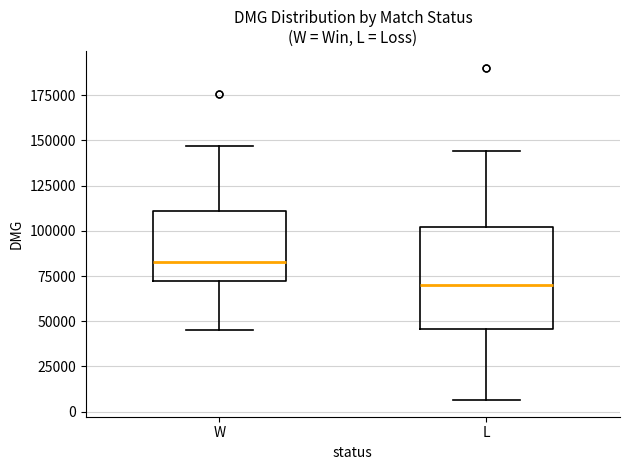

Reading left to right, transcribe this box plot: for each box, give where its median line is, the range the box spans, and where its two whiskers end, as read against the y-axis. The values are not printed on the chart, so give them approximately, as read against the axis.

W: median 85000, box 70000 to 110000, whiskers 45000 to 145000
L: median 70000, box 45000 to 100000, whiskers 5000 to 145000